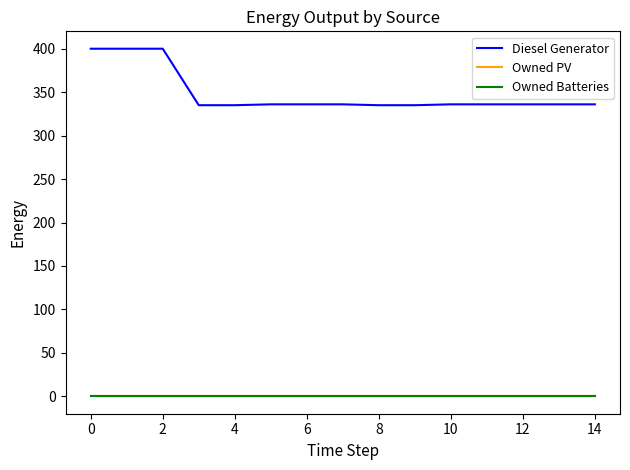

Which series has the widest spread of values?

Diesel Generator